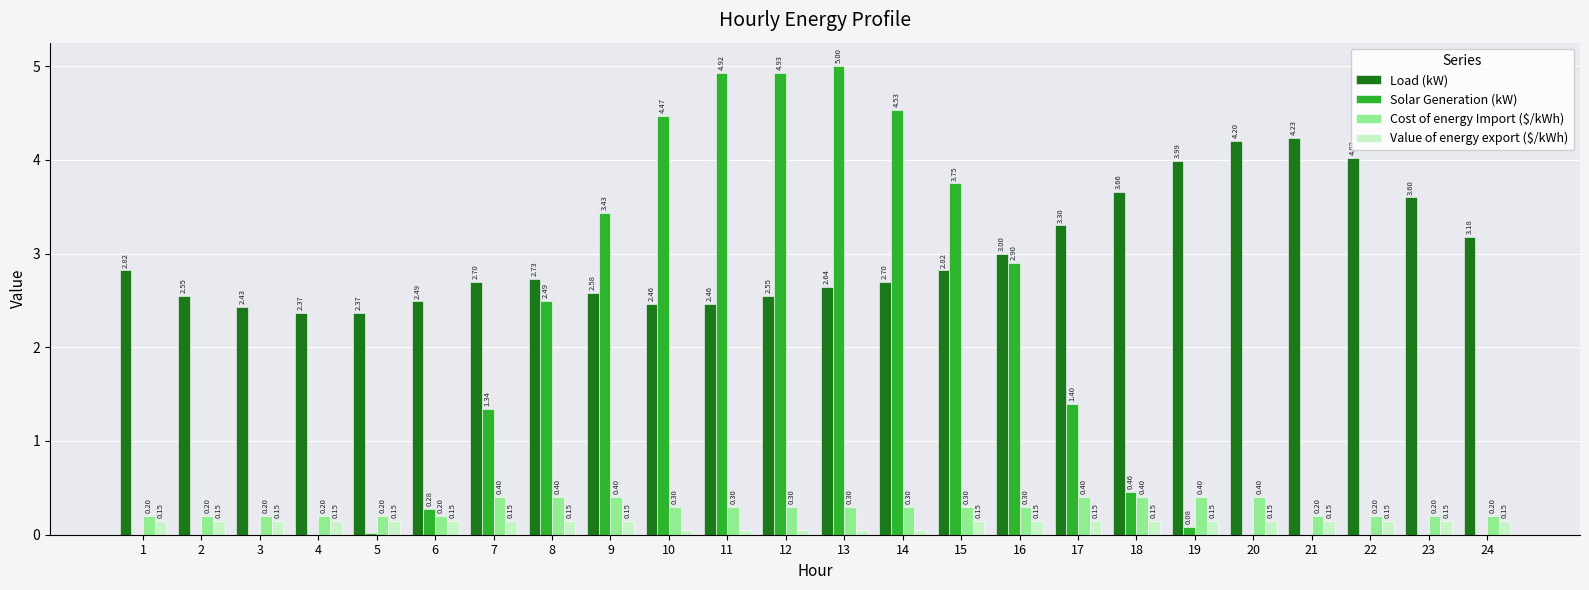

Which series changed the most between 4 and 11?

Solar Generation (kW)